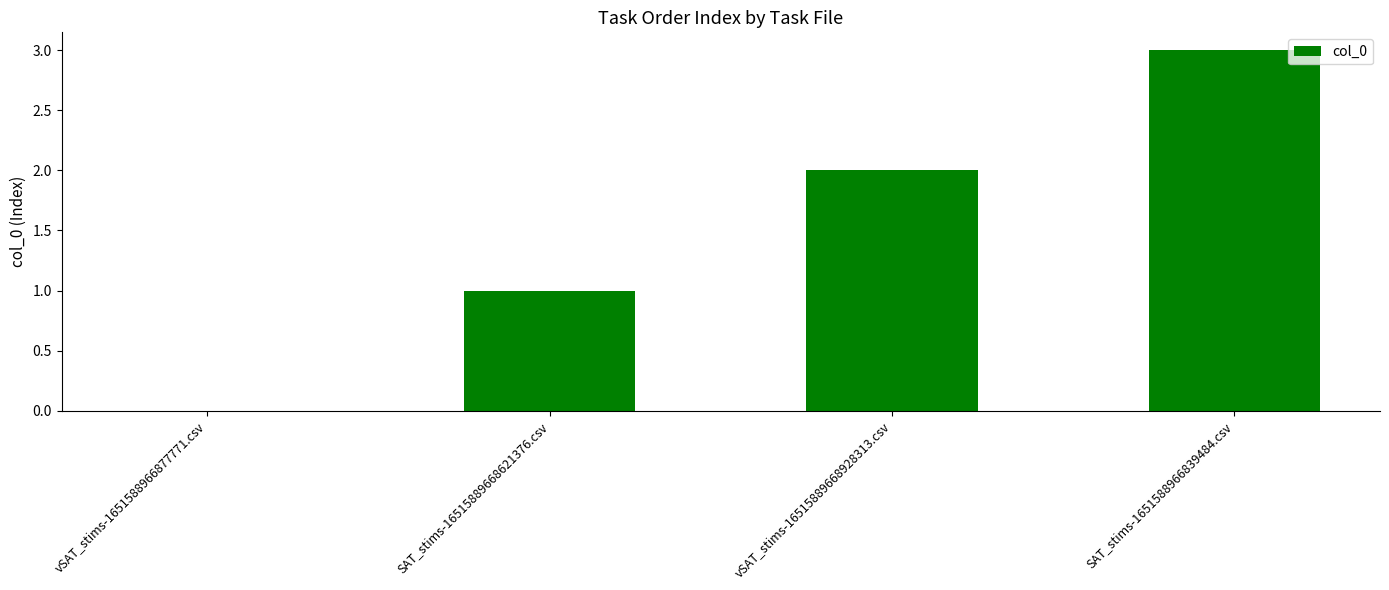

Reading right to left, transcribe all the data shown in this chart.

SAT_stims-1651588966839484.csv=3	vSAT_stims-16515889668928313.csv=2	SAT_stims-16515889668621376.csv=1	vSAT_stims-1651588966877771.csv=0